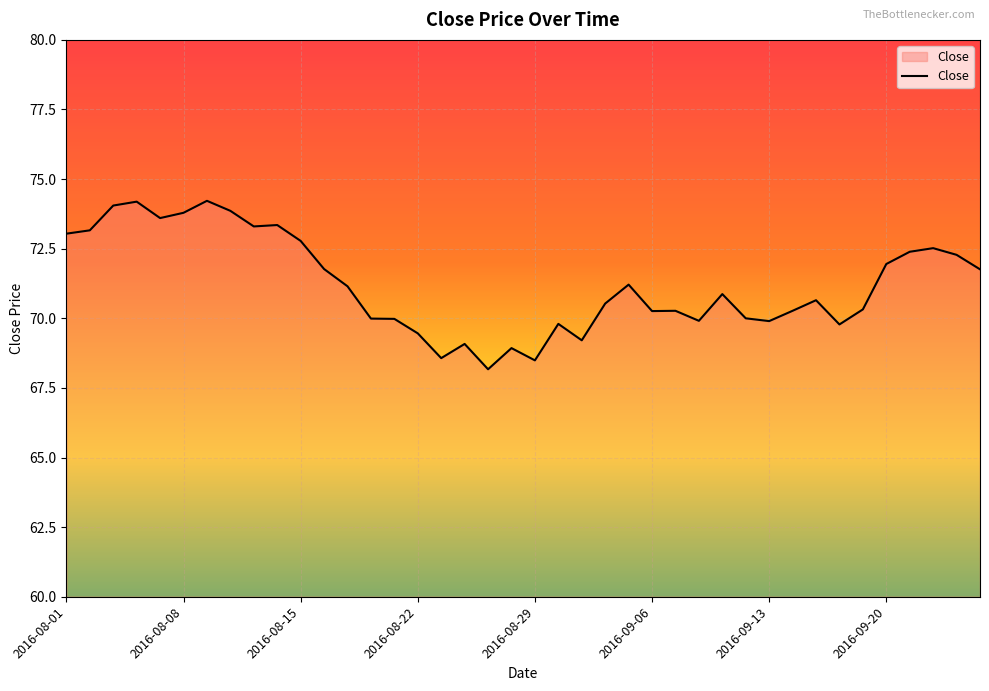

What is the minimum value shown in the chart?

68.2